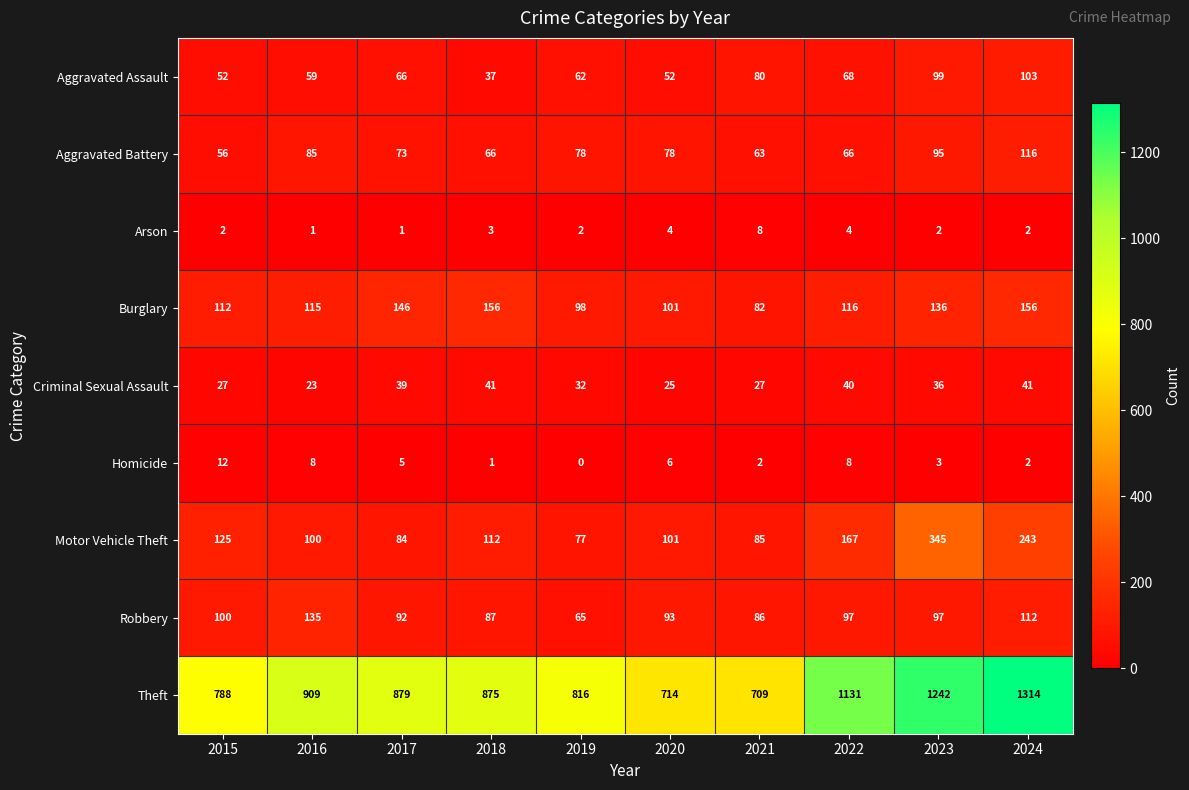

Rank the series by their maximum value, from highest to lowest.

Theft, Motor Vehicle Theft, Burglary, Robbery, Aggravated Battery, Aggravated Assault, Criminal Sexual Assault, Homicide, Arson